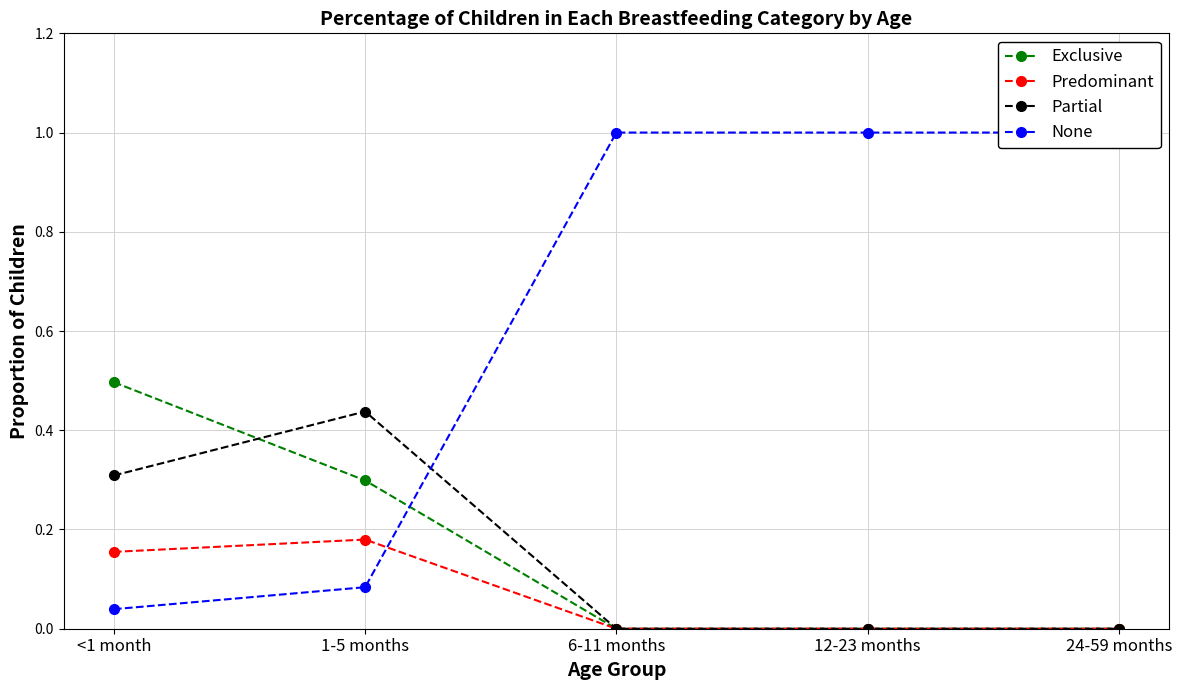

What position from the right is 24-59 months?

1